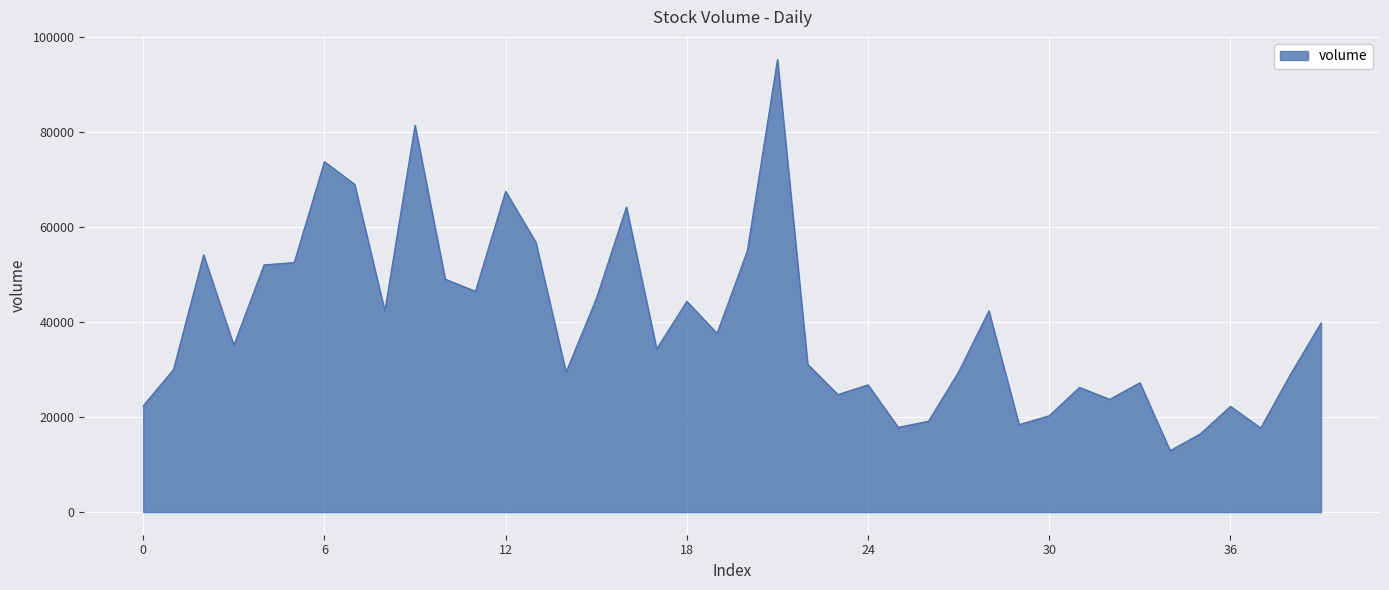

Does the chart have visible grid lines?

Yes